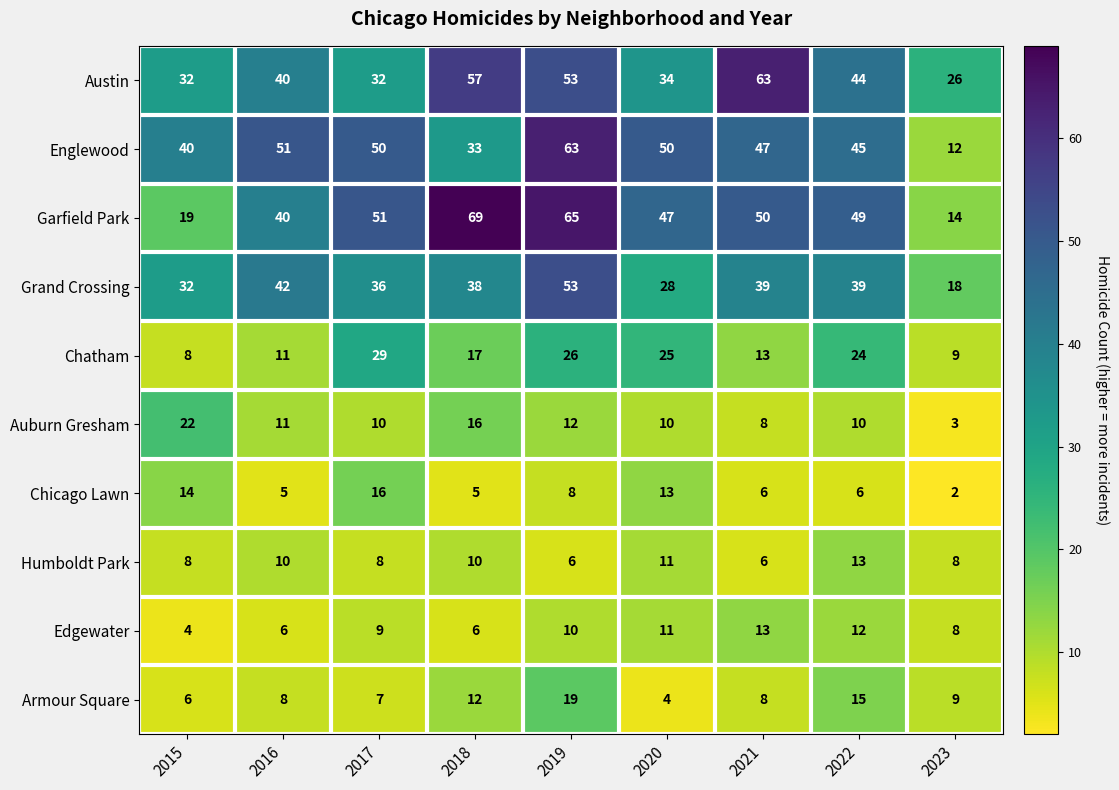

At how many categories does at least one series exceed 38?

8